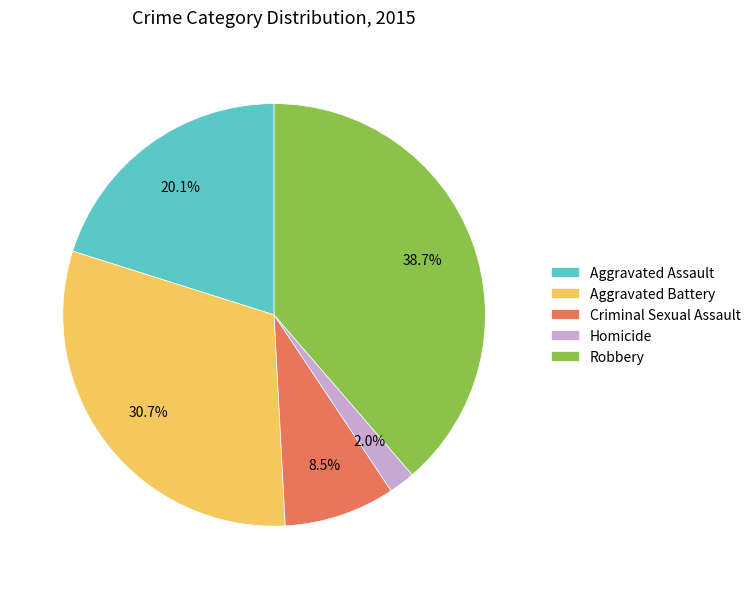

Which slice is the largest?

Robbery